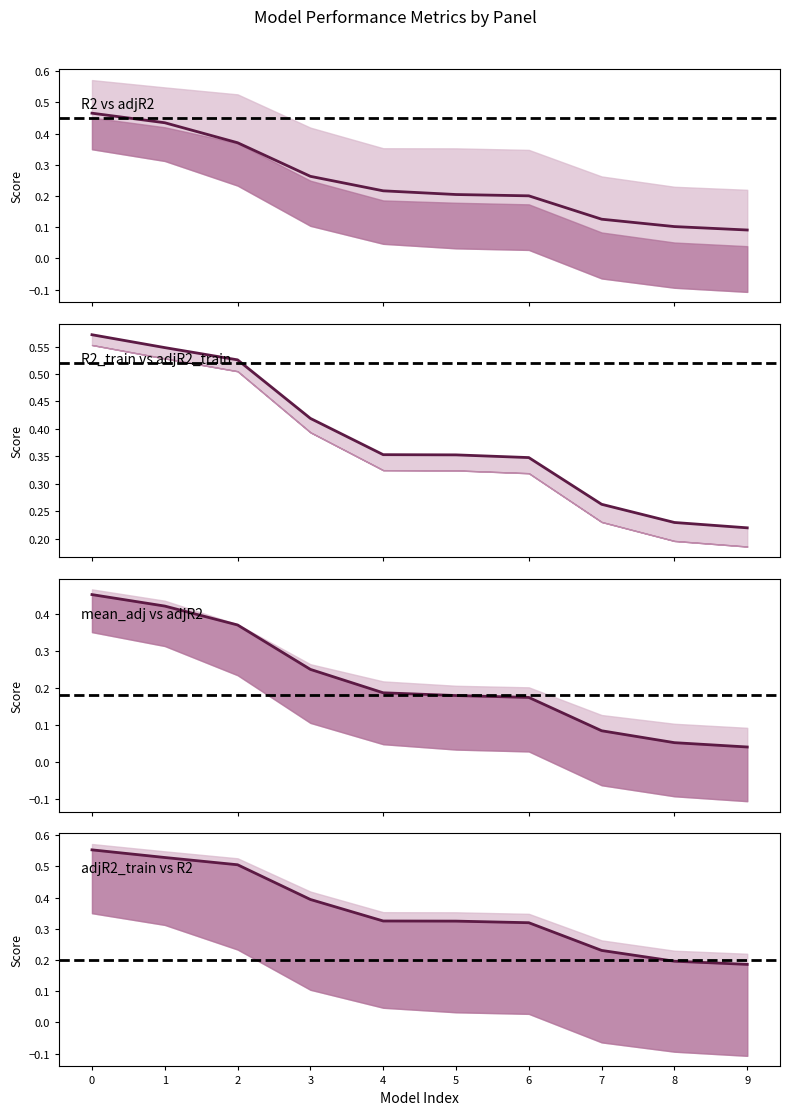

What are all the series names shown in the legend?

R2 vs adjR2, R2_train vs adjR2_train, mean_adj vs adjR2, adjR2_train vs R2